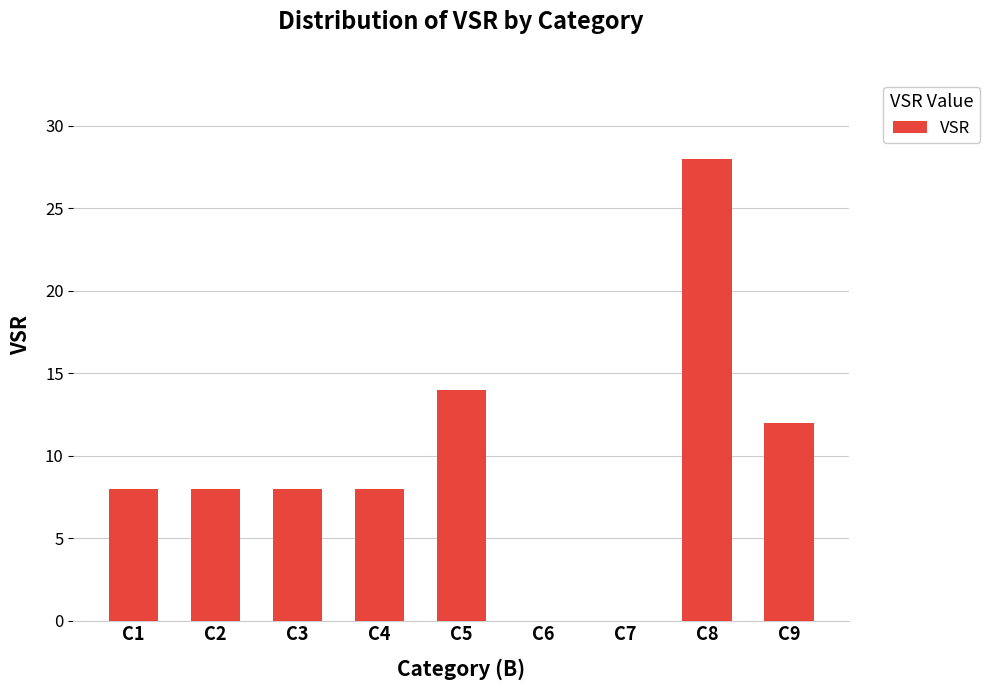

Reading right to left, what are all the values shown in this chart?

C9=12	C8=28	C7=0	C6=0	C5=14	C4=8	C3=8	C2=8	C1=8